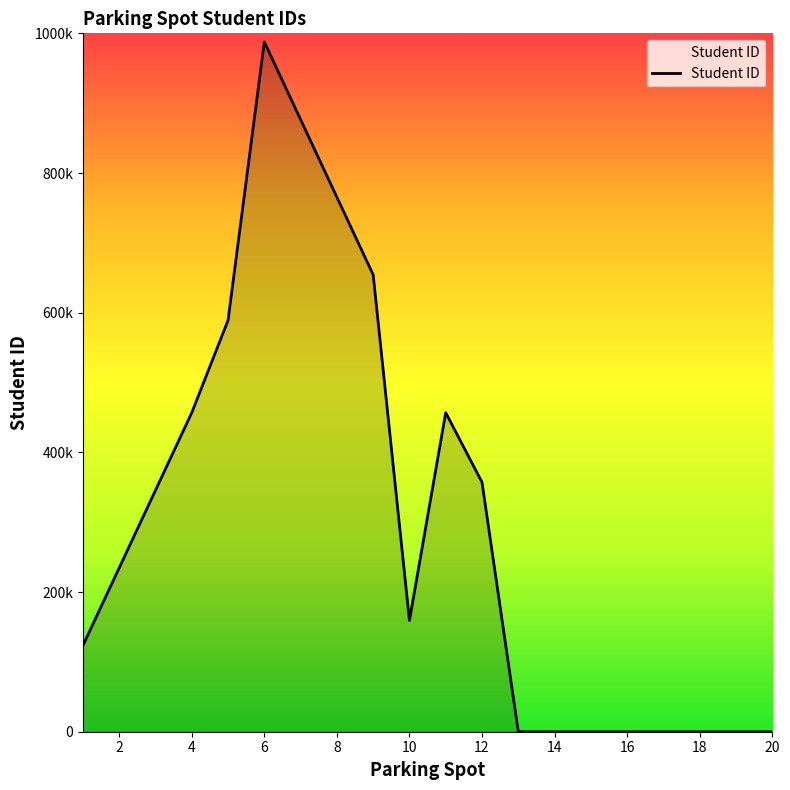

Does the chart display data point markers on the line(s)?

No